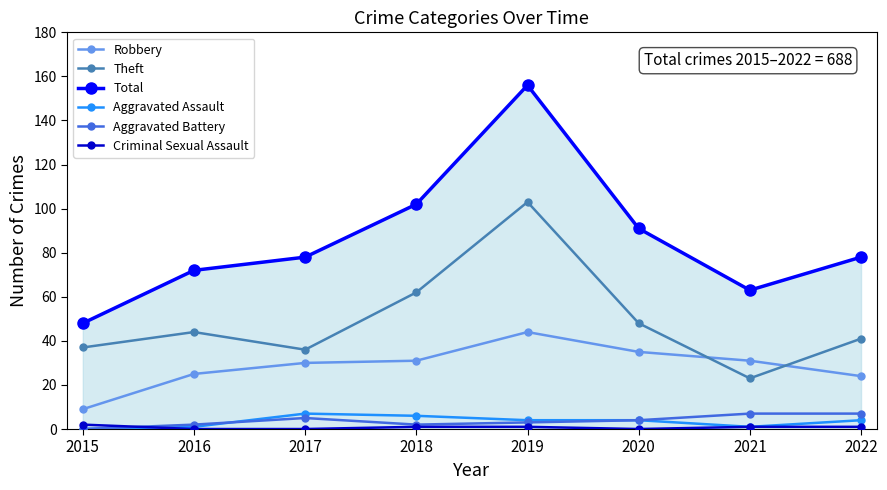

True or false: Aggravated Battery and Theft cross at least once.

False